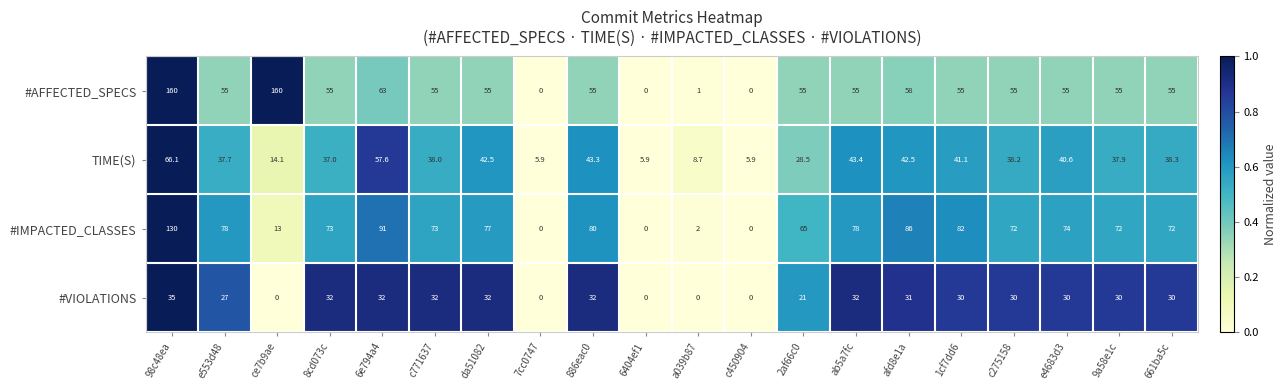

What is the difference between the maximum and minimum values in the #VIOLATIONS series?

35.0